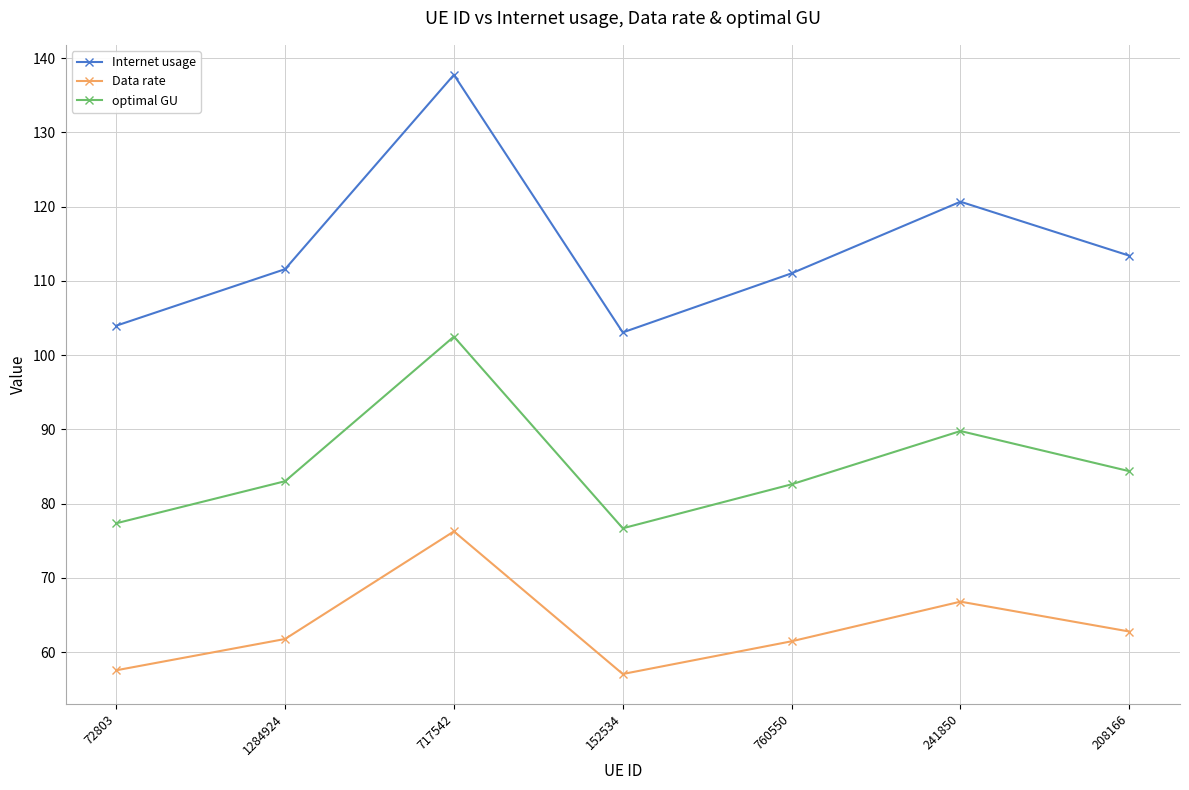

Which series has the largest range (max minus min)?

Internet usage